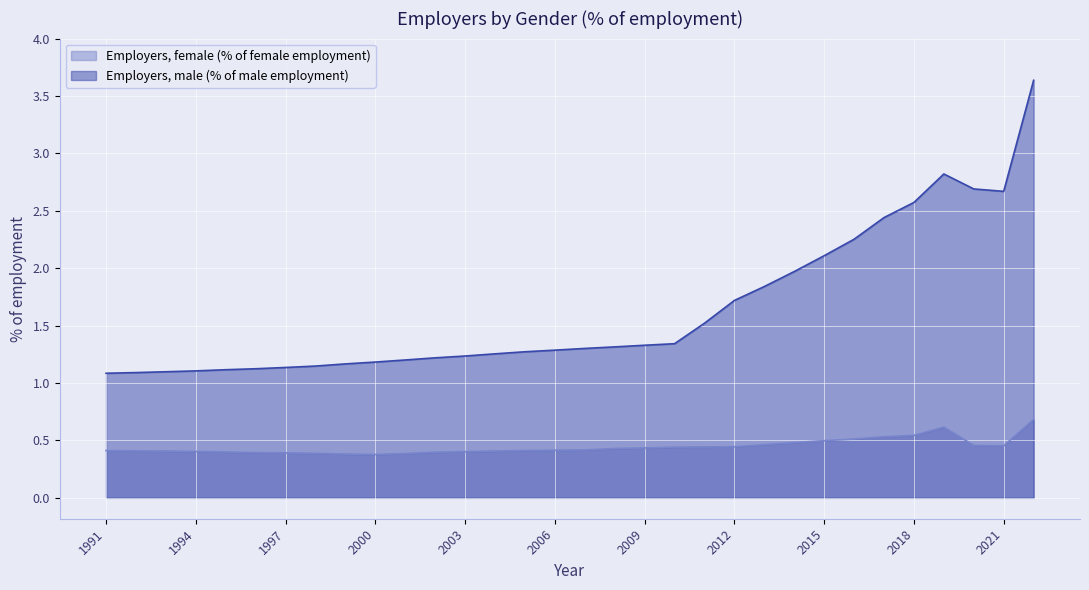

Between 2003 and 2014, which series saw the biggest shift?

Employers, male (% of male employment)